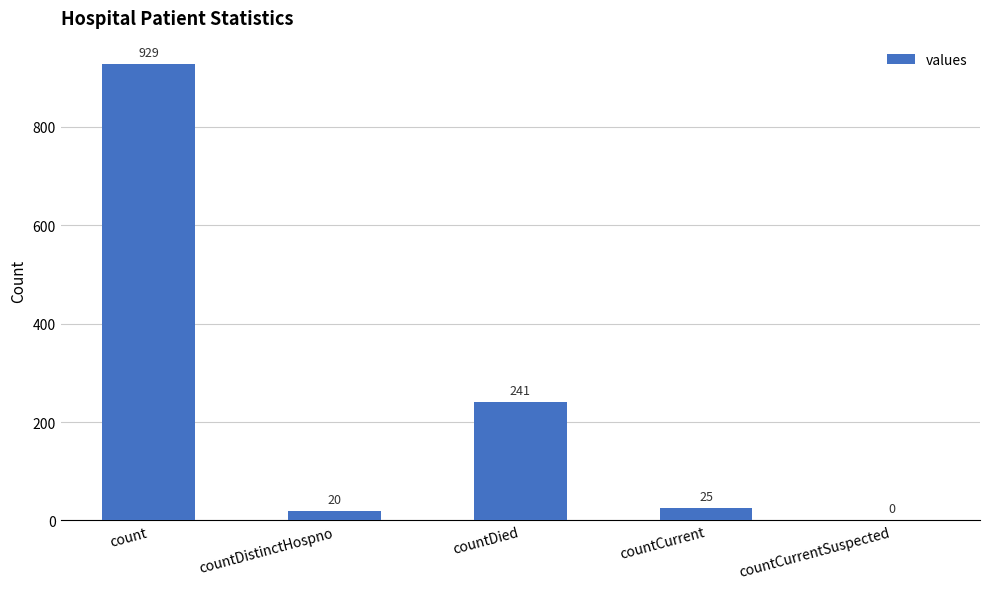

What is the sum of the values at countDied and countDistinctHospno?

261